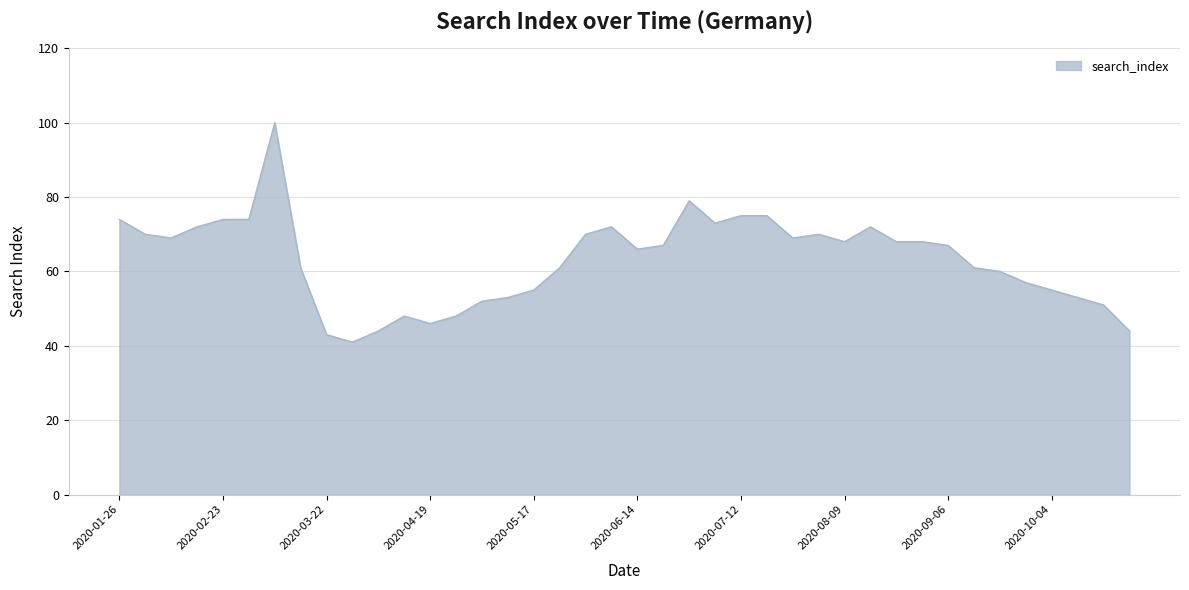

How many lines are shown in the chart?

1